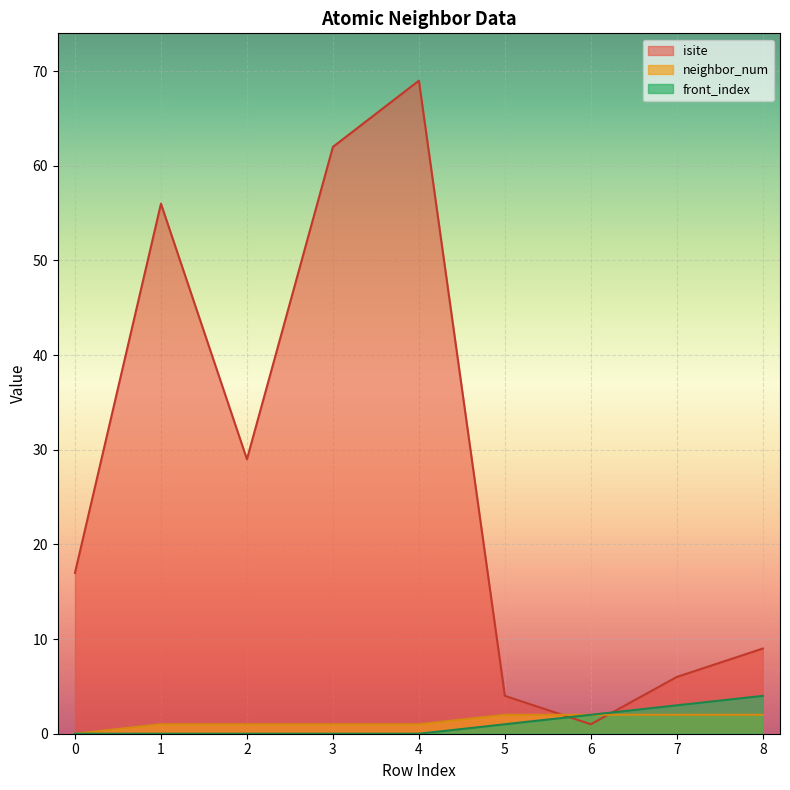

Between 2 and 3, which is larger?

3